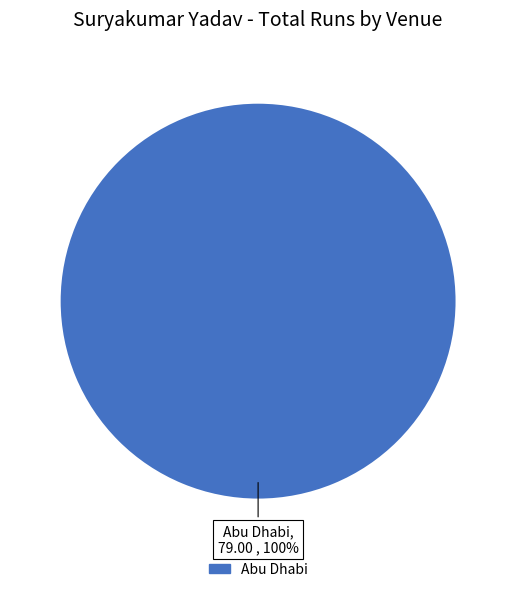

Is there a majority slice in this chart?

Yes